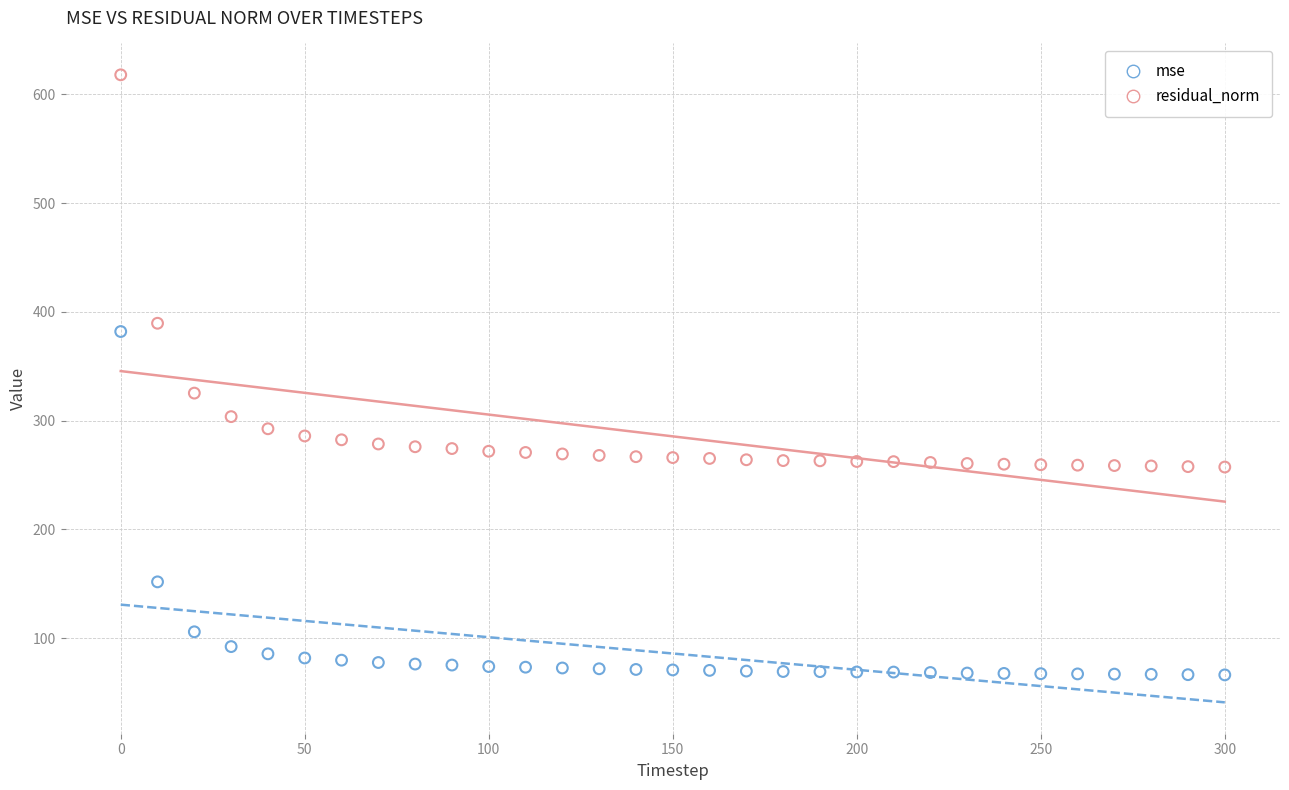

Which series contains the lowest Y value?

mse